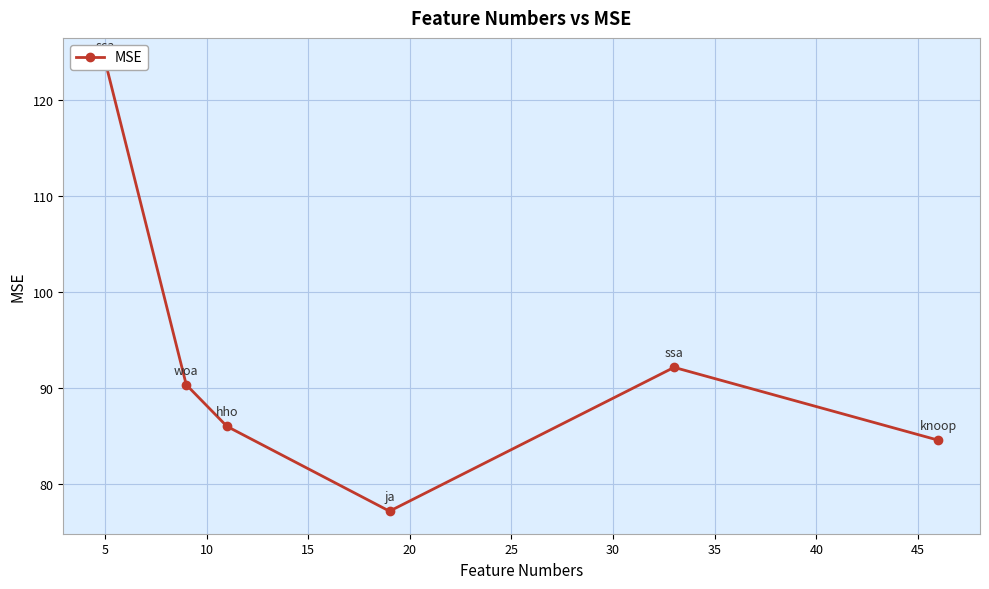

How many points are lower than both their immediate neighbors (excluding endpoints)?

1